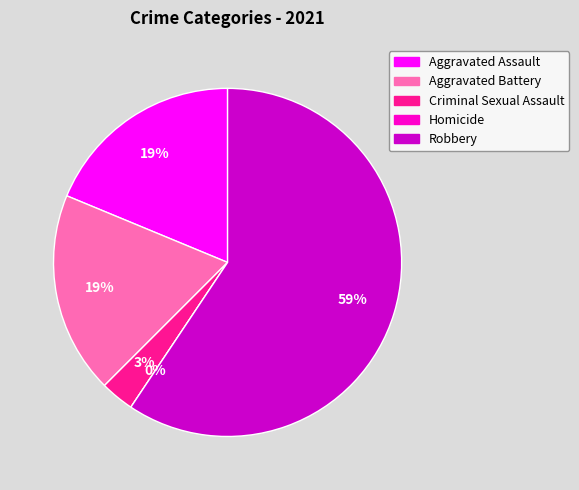

To the nearest percent, what portion does Criminal Sexual Assault represent?

3%